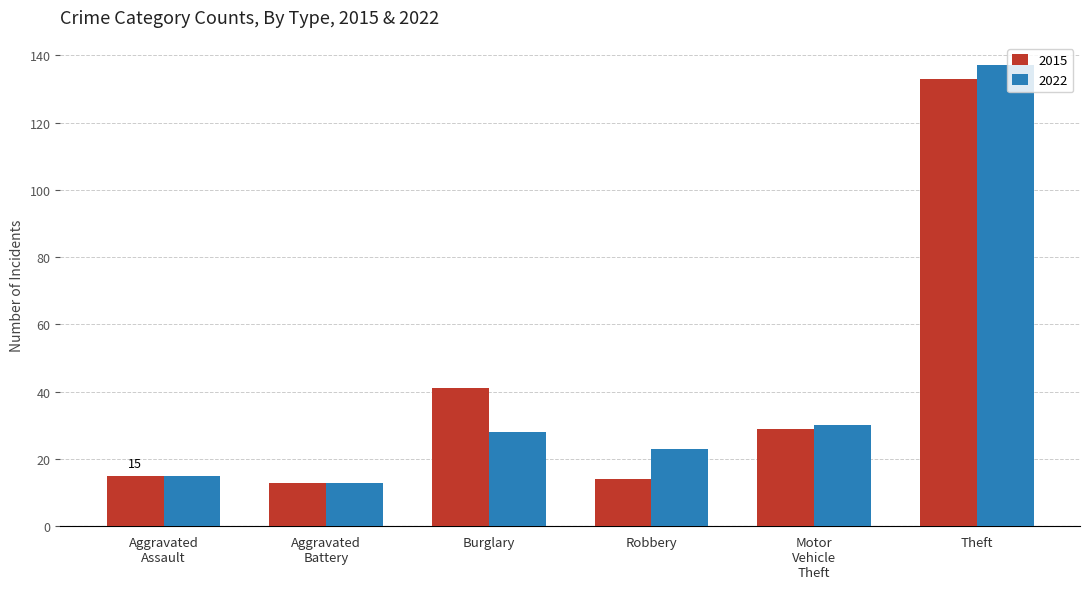

How many distinct data groups are displayed?

2